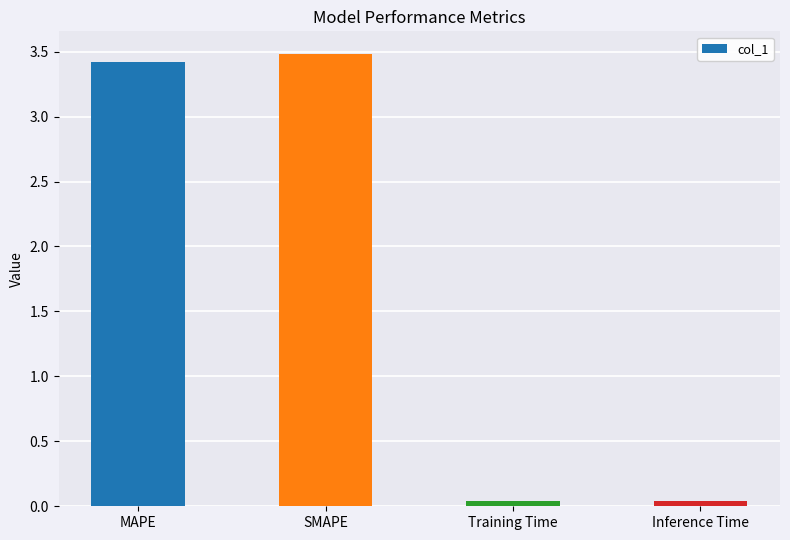

What is the difference between the values at MAPE and Training Time?

3.4